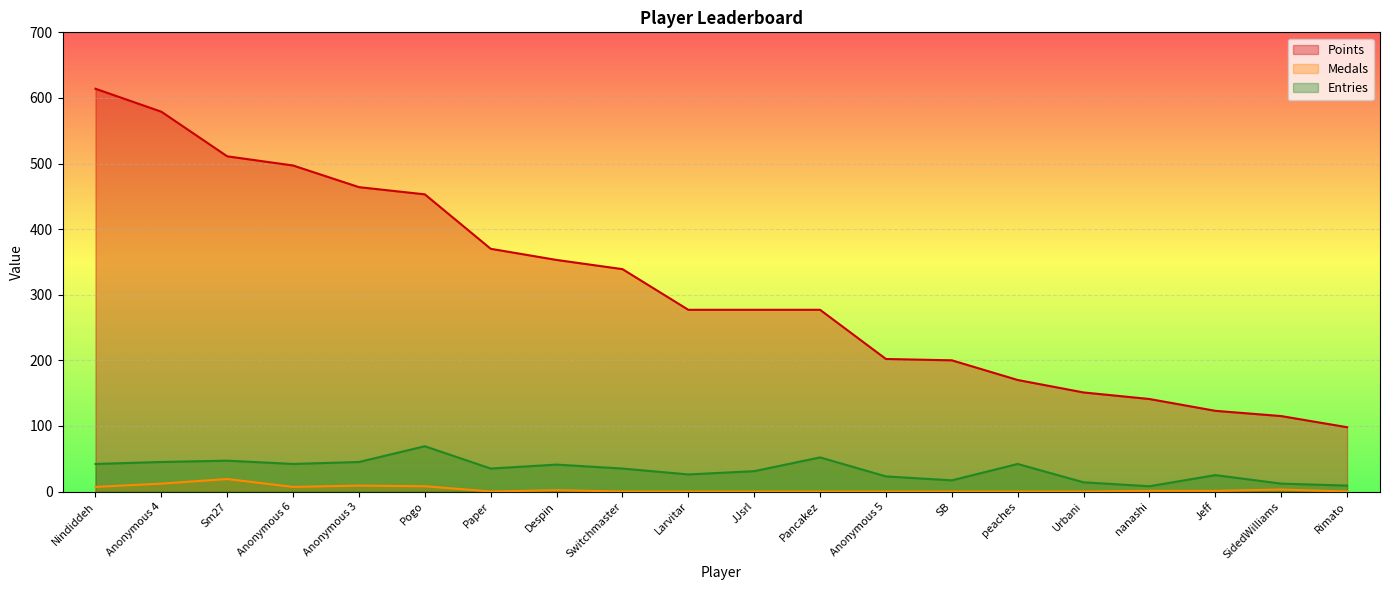

In Medals, how many points are lower than both neighbors (excluding endpoints)?

2